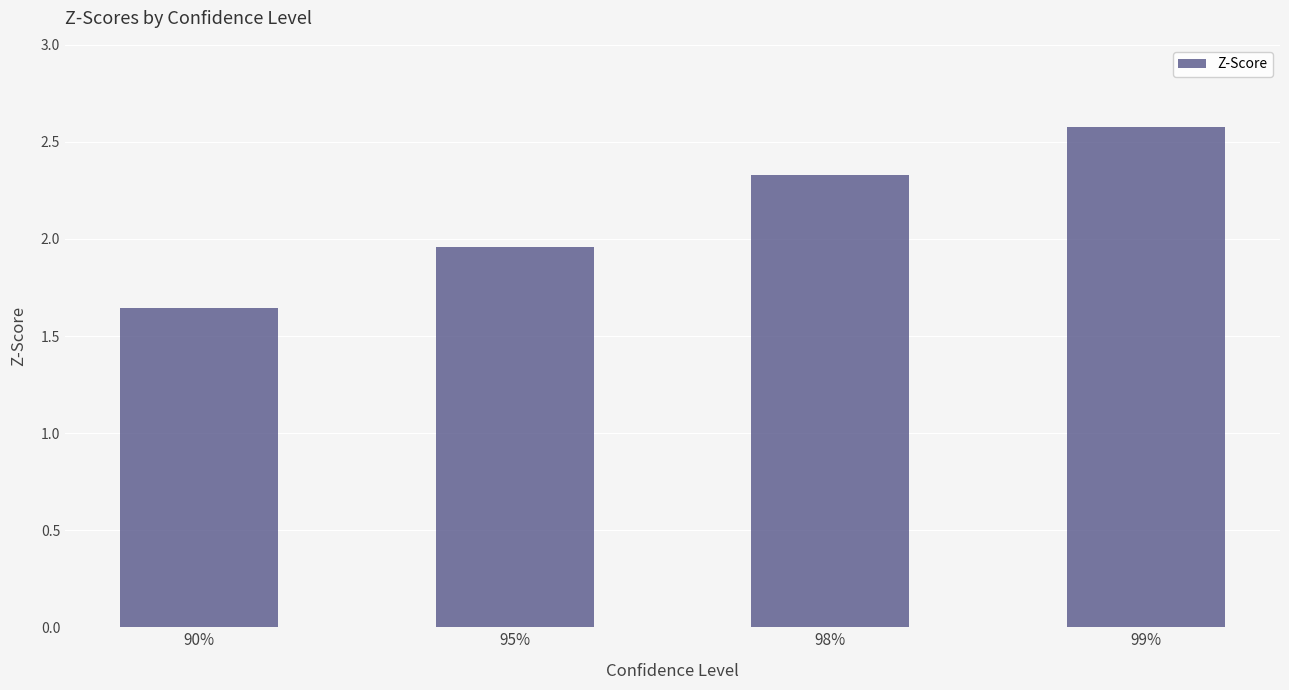

Which category has the highest value across all series?

99%